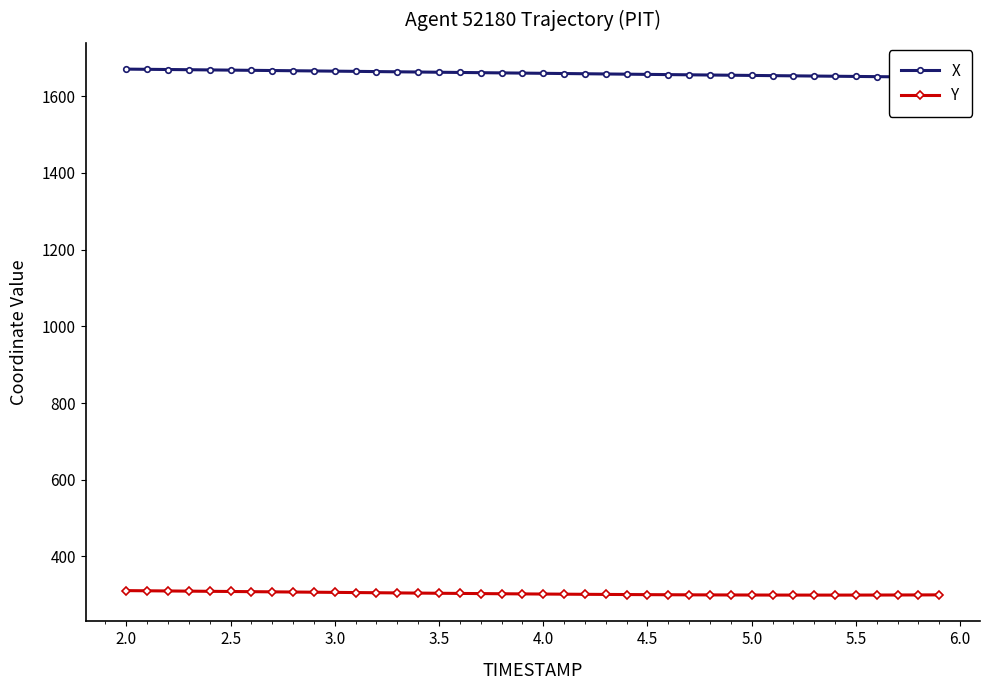

Which series has the largest range (max minus min)?

X